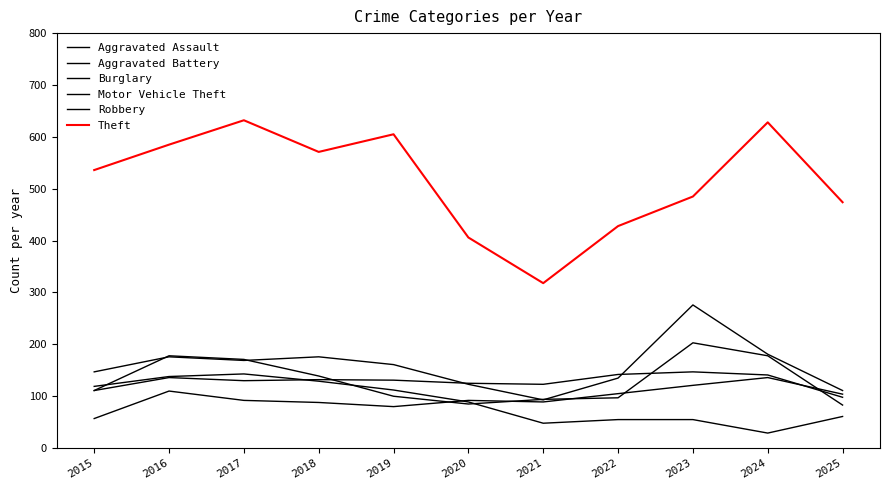

Is this an area chart (filled region under the line)?

No